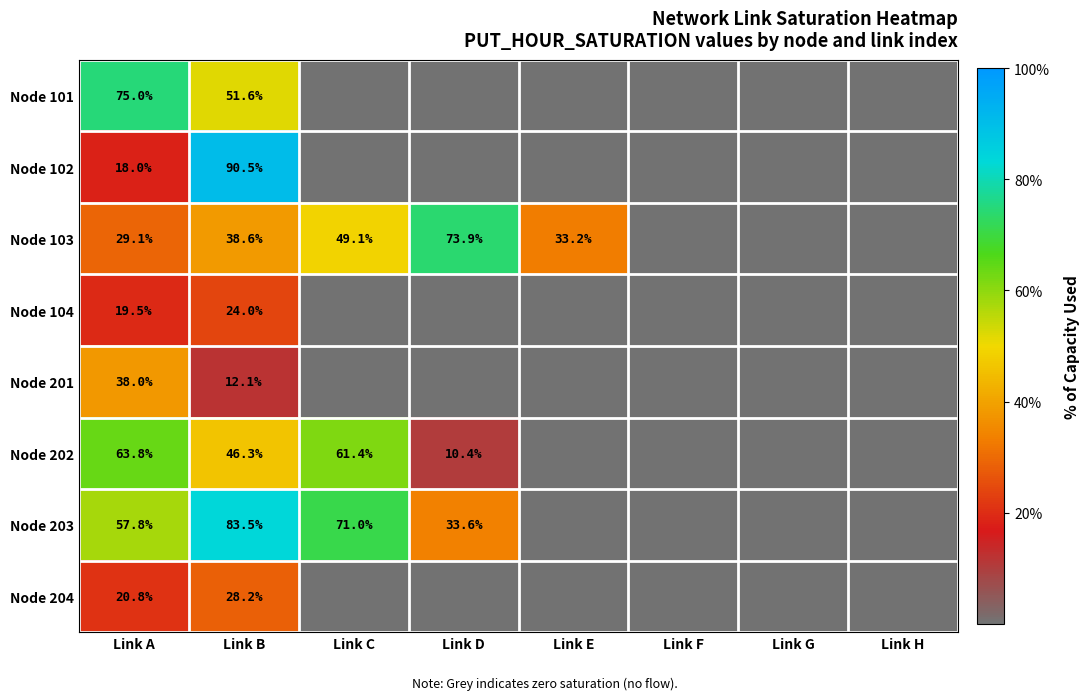

Is it true that Node 201 equals 23.4 at Link A?

False